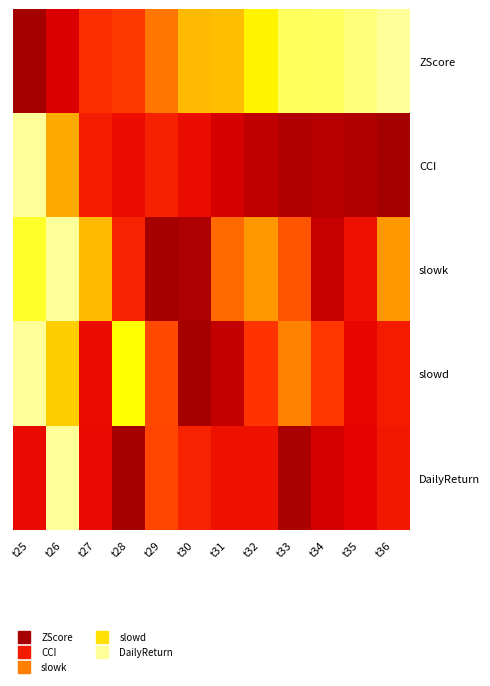

How many series are shown in this chart?

5